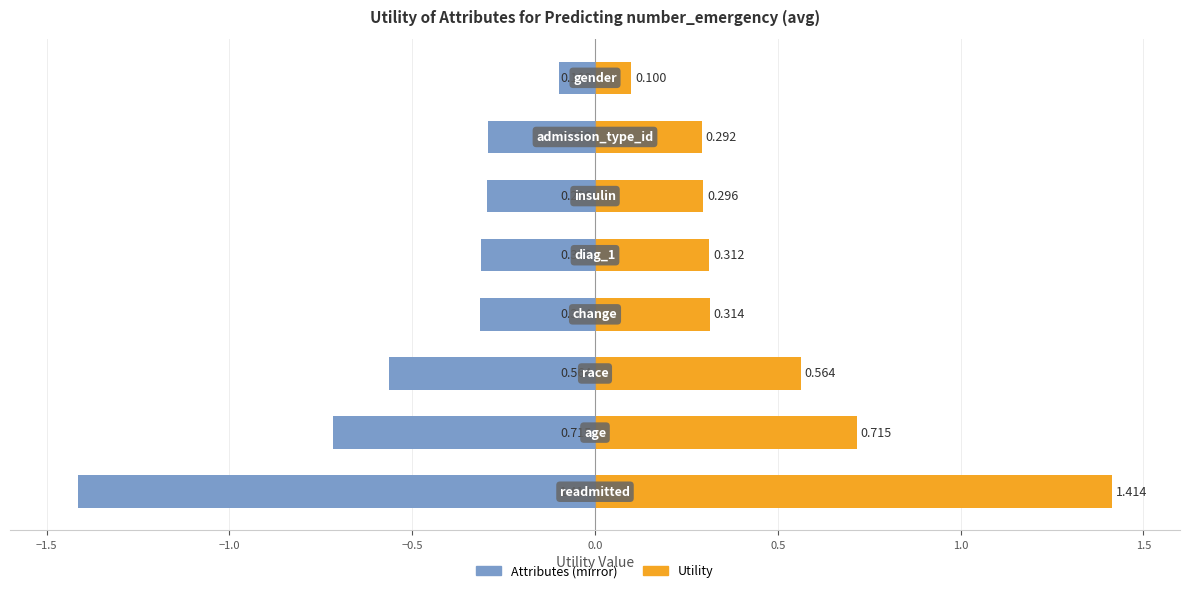

How many groups of bars are there?

8